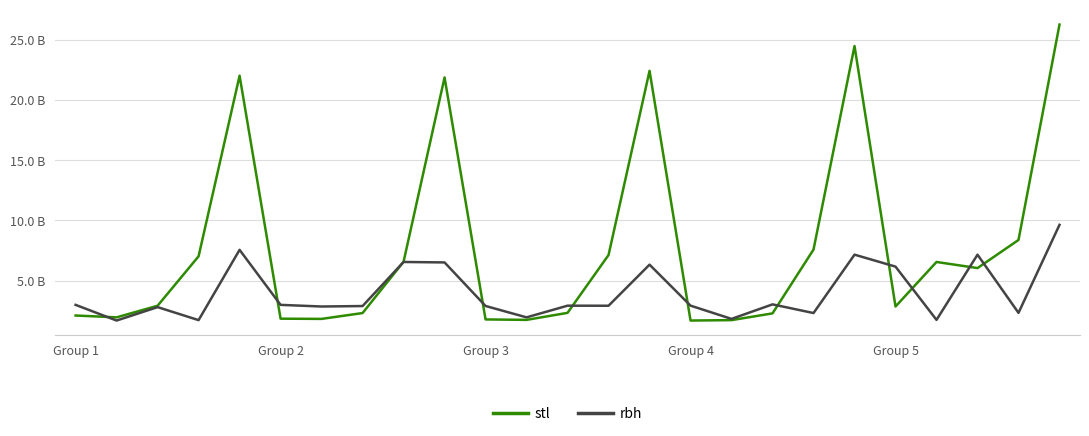

What are all the series names shown in the legend?

stl, rbh